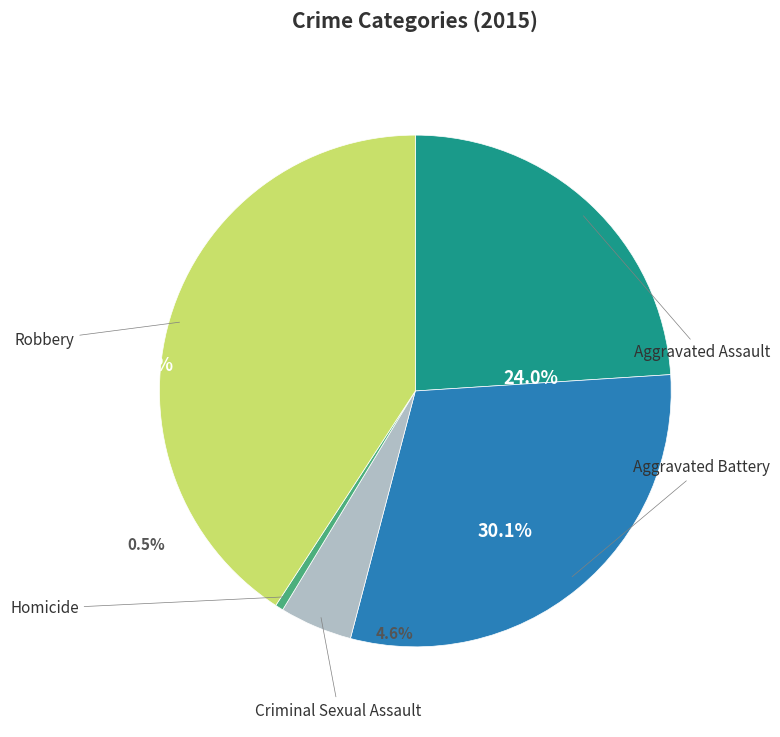

The Aggravated Assault slice represents 16% of the pie. True or false?

False